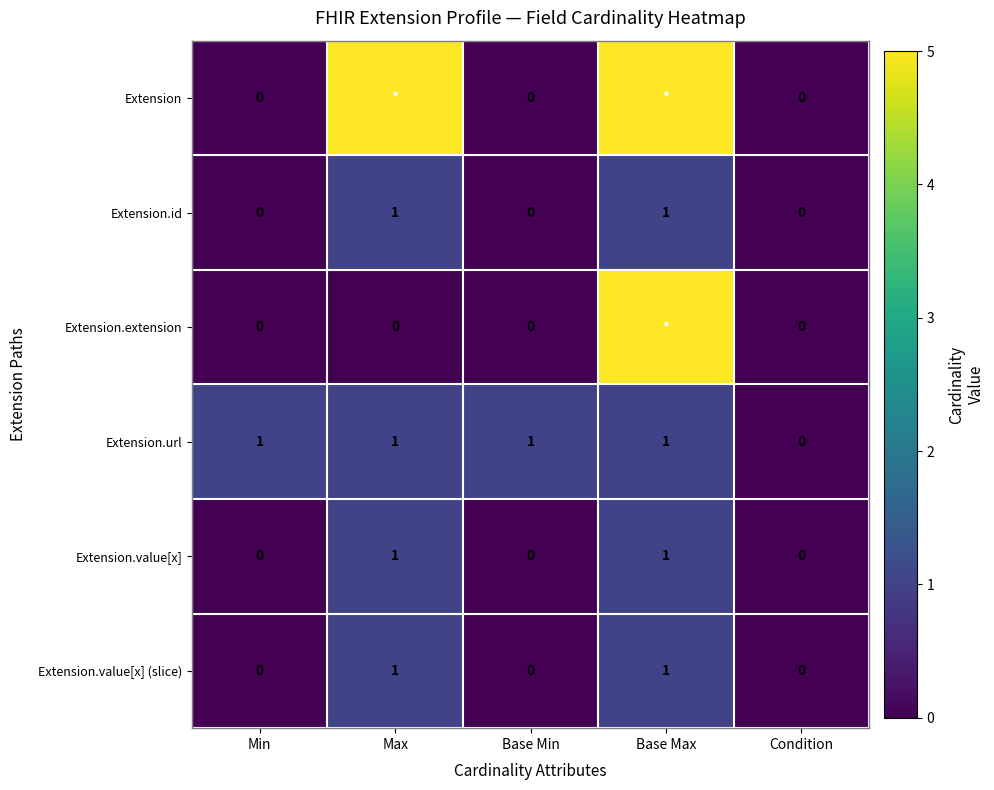

True or false: Extension.value[x] has a value of 0 at Min.

True